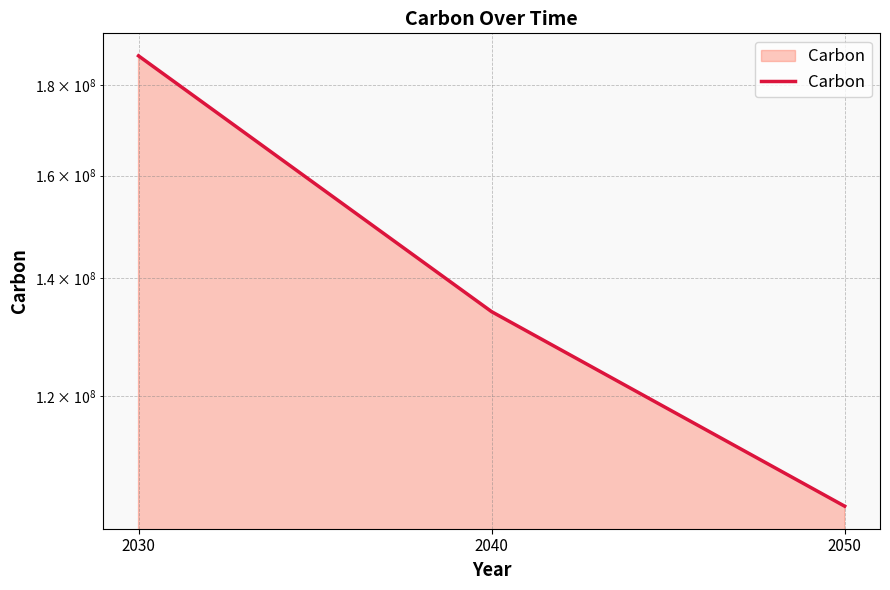

What is the average value?

141666667